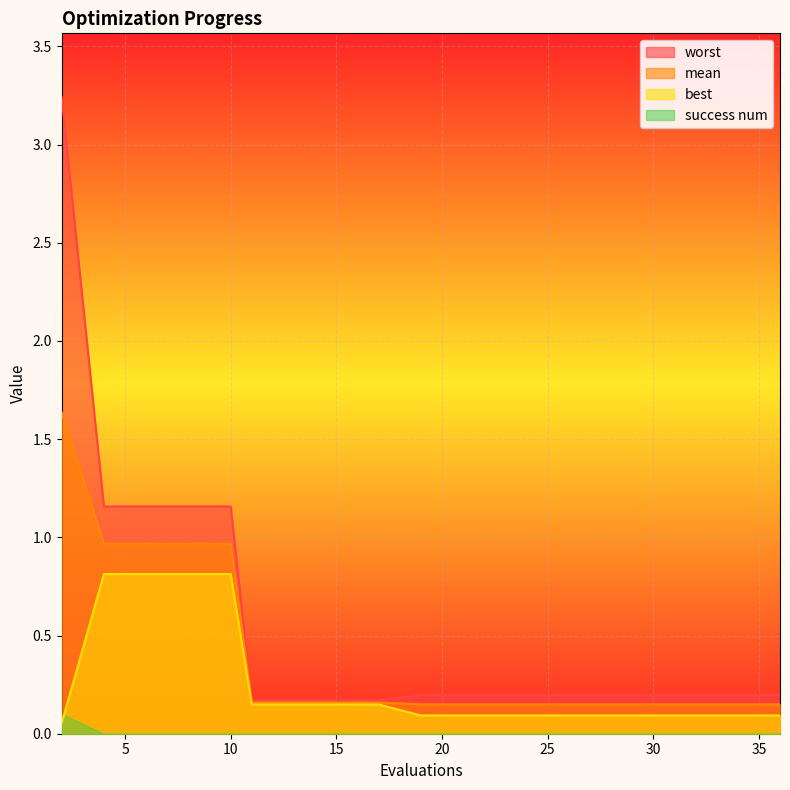

True or false: best and worst intersect in this chart.

False